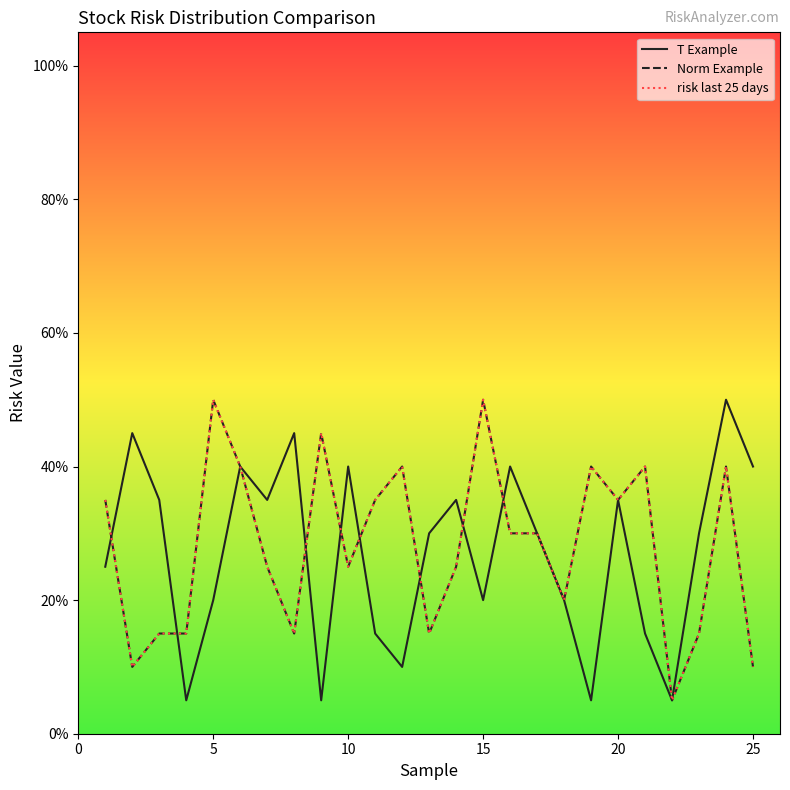

Does the chart have visible grid lines?

No